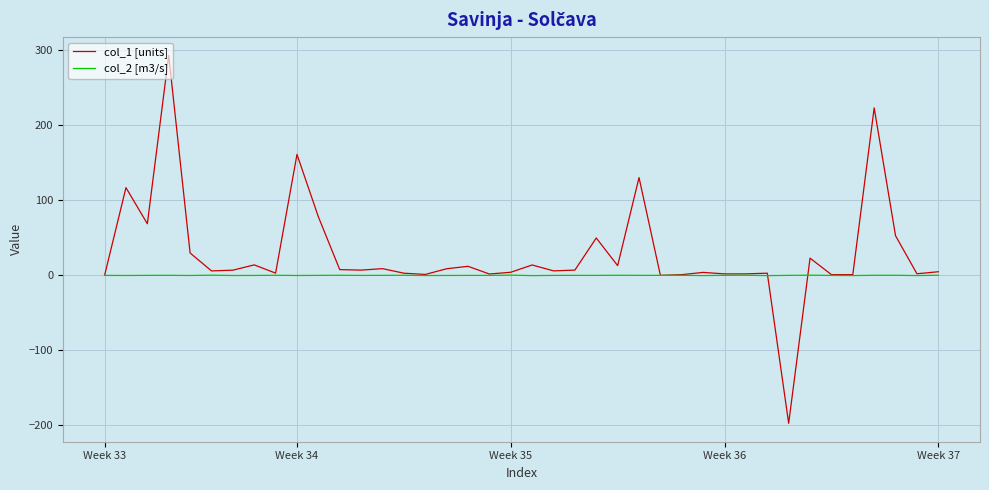

Is this an area chart (filled region under the line)?

No